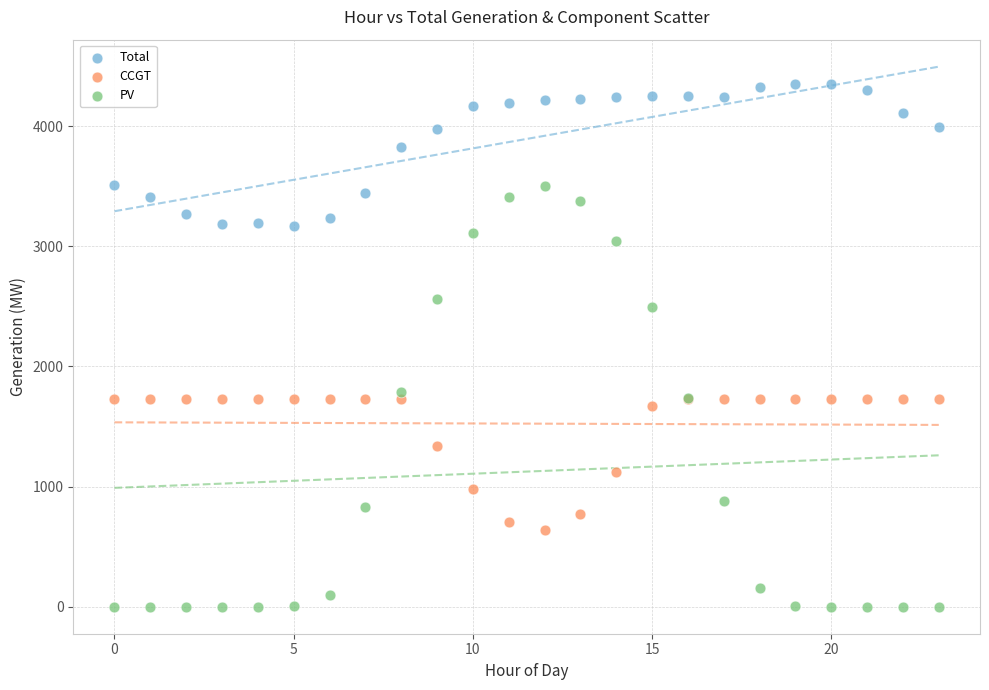

Which series reaches the maximum Y coordinate?

Total